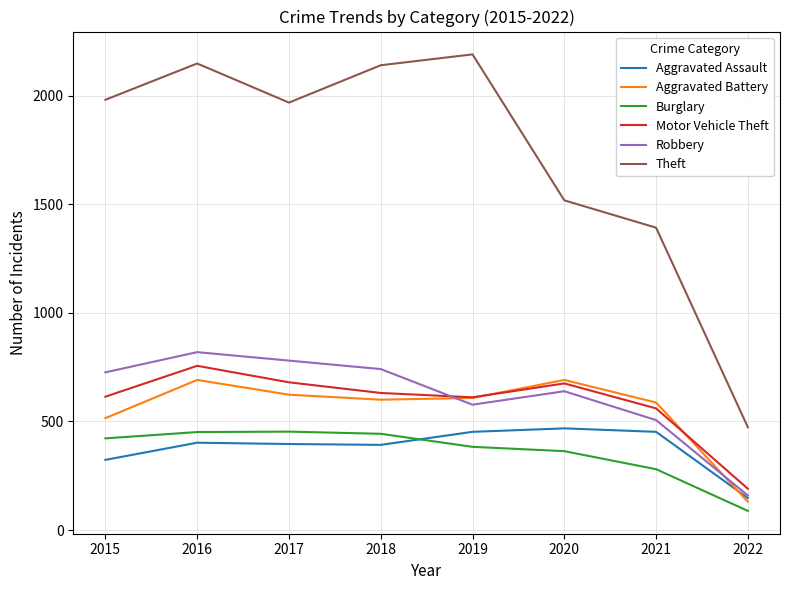

Does the chart display data point markers on the line(s)?

No